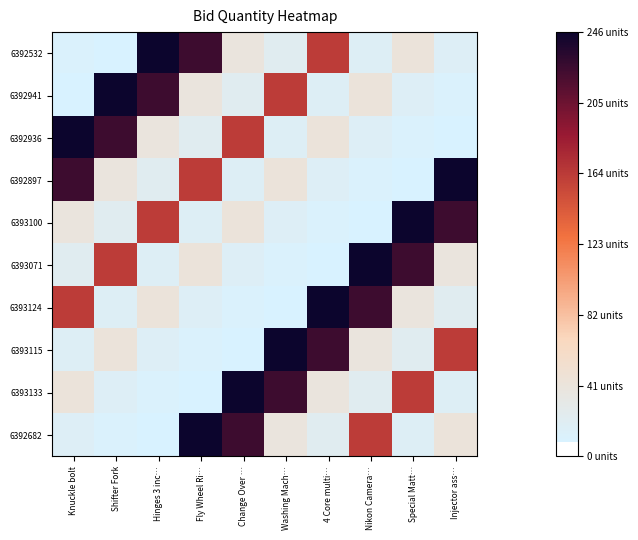

Which label corresponds to the largest value in the chart?

Hinges 3 inc…